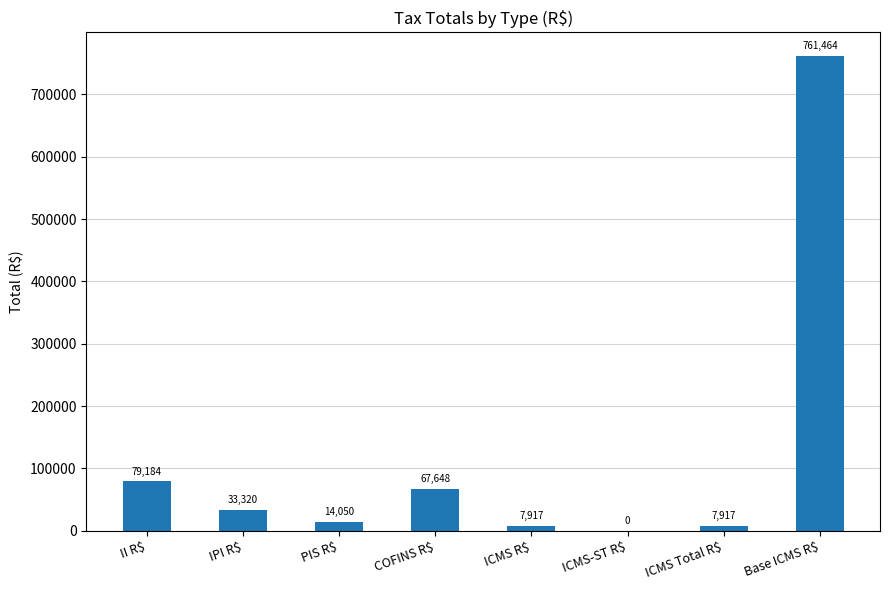

Is it true that the value at Base ICMS R$ is 1136046.8?

False